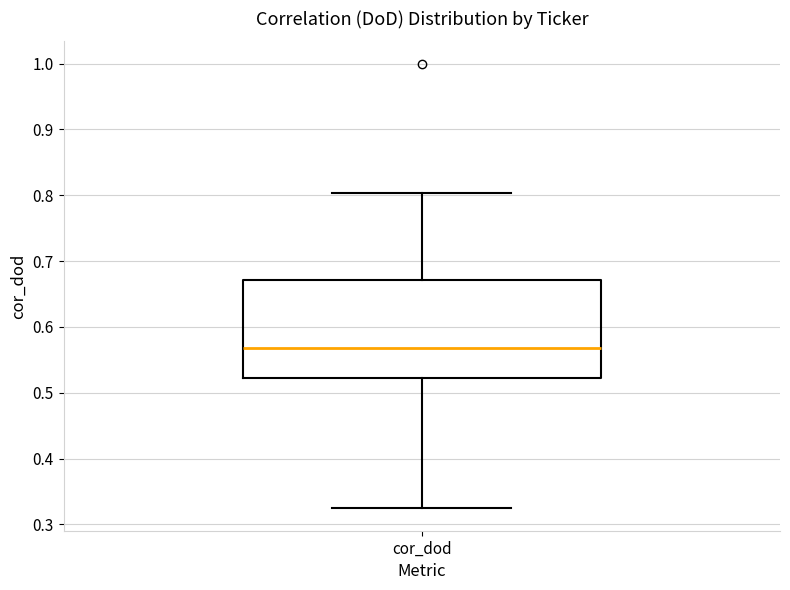

Where does the lower whisker of the box for cor_dod end on the y-axis? The values are not printed on the chart, so give them approximately, as read against the axis.

0.32